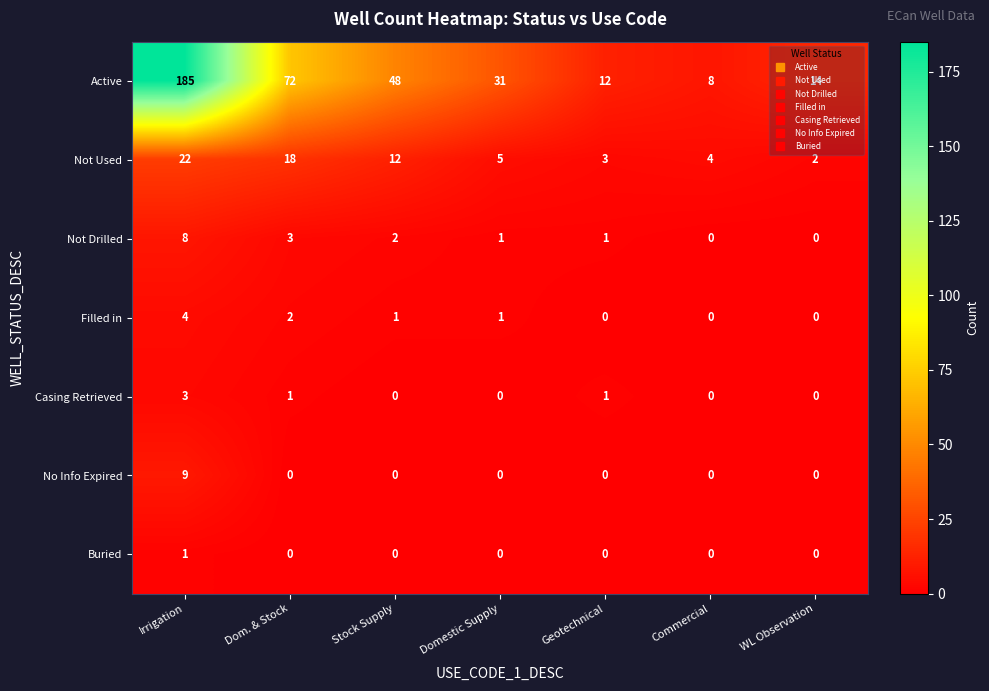

The value of Not Used at Geotechnical is 3. True or false?

True